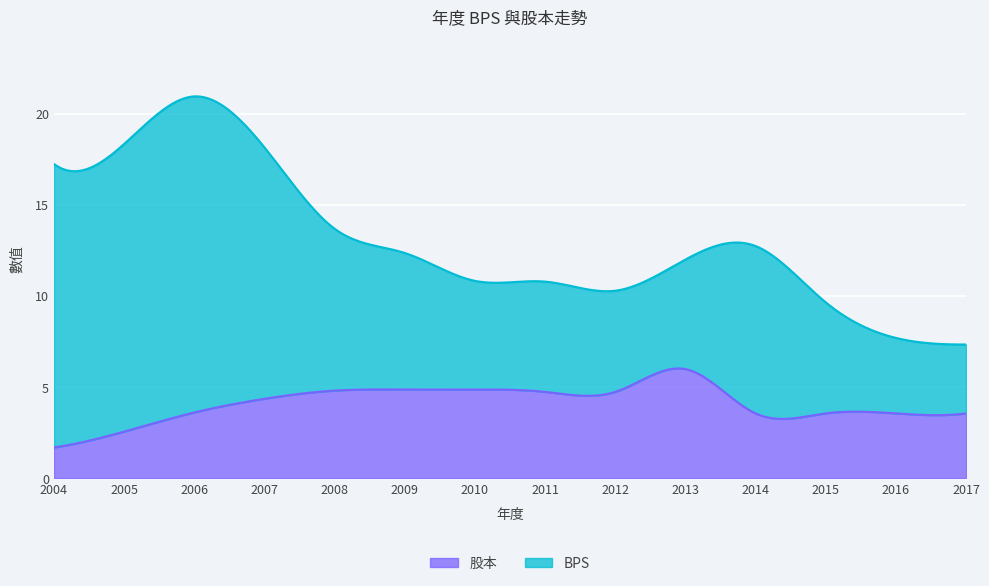

What is the sum of the 股本 values at 2014 and 2004?

5.2